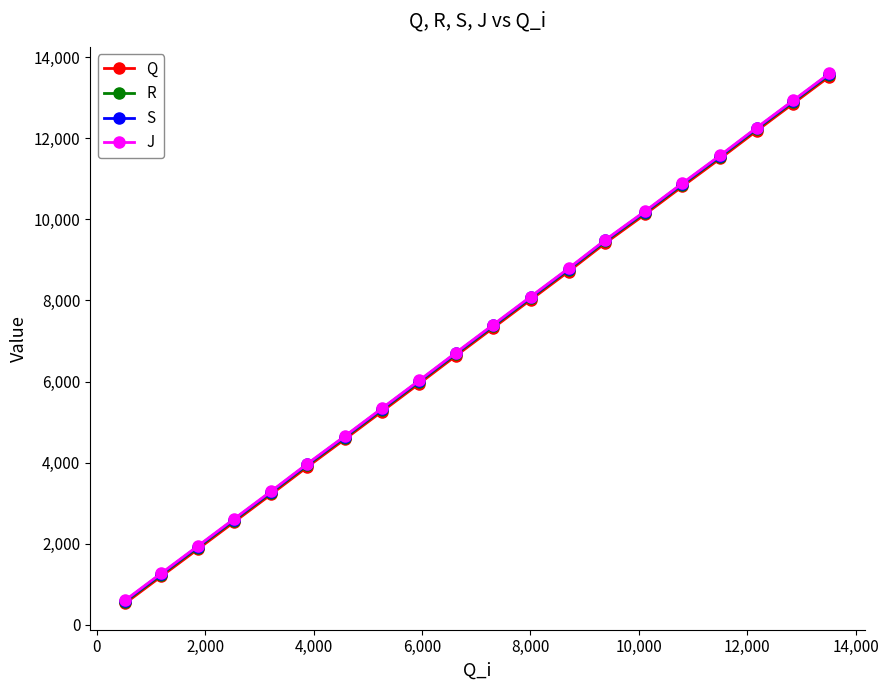

At how many categories does at least one series exceed 11050?

4